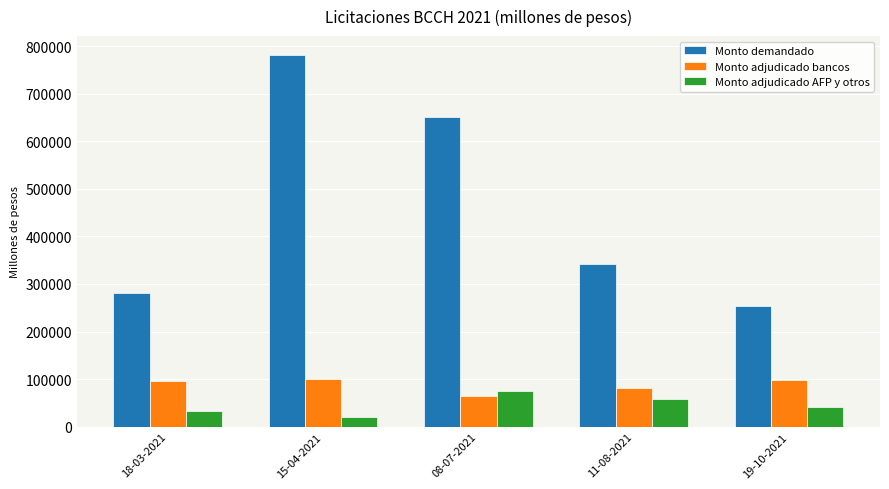

At which category is the sum across all series the highest?

15-04-2021